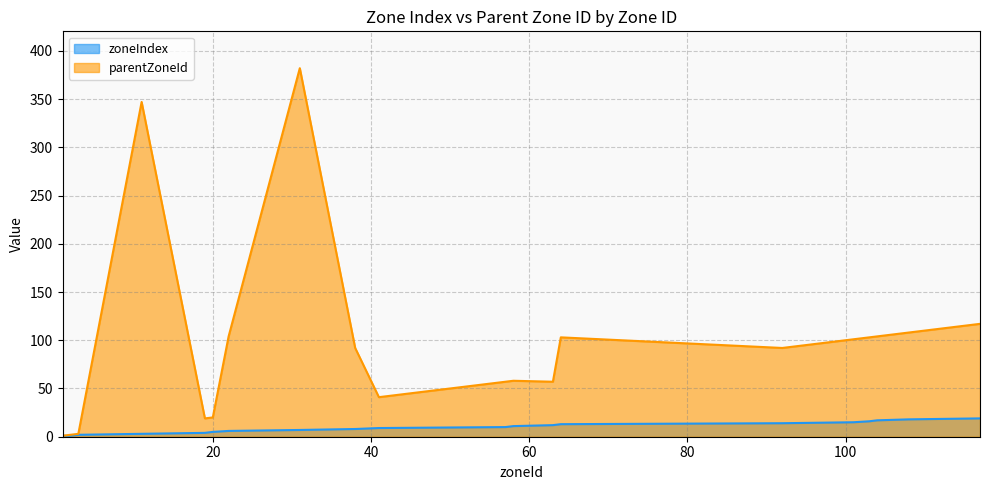

Is it true that zoneIndex equals 16 at 103?

True